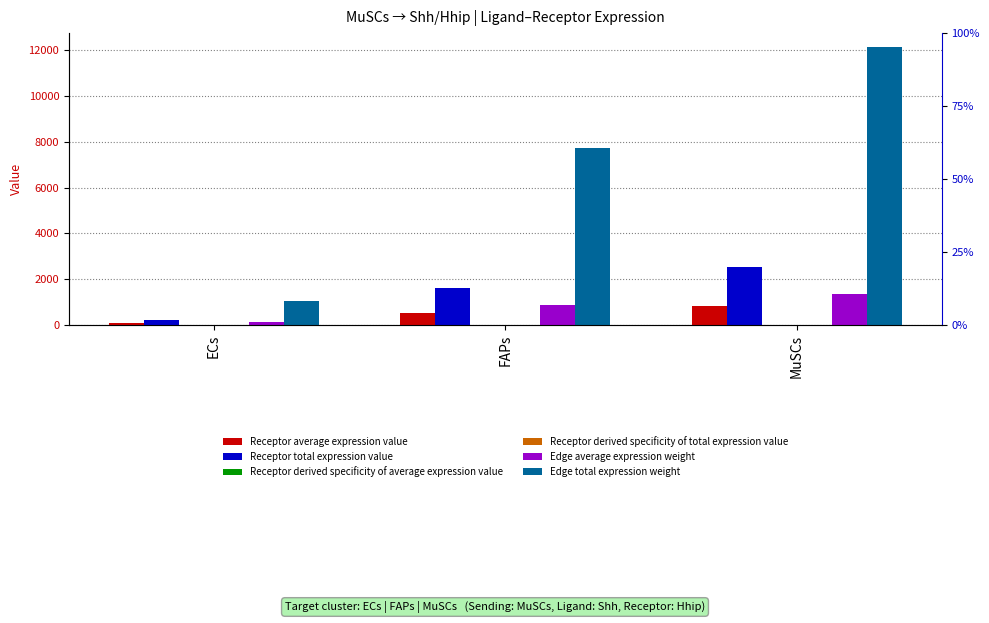

What is the lowest value of the Receptor total expression value series?

214.4